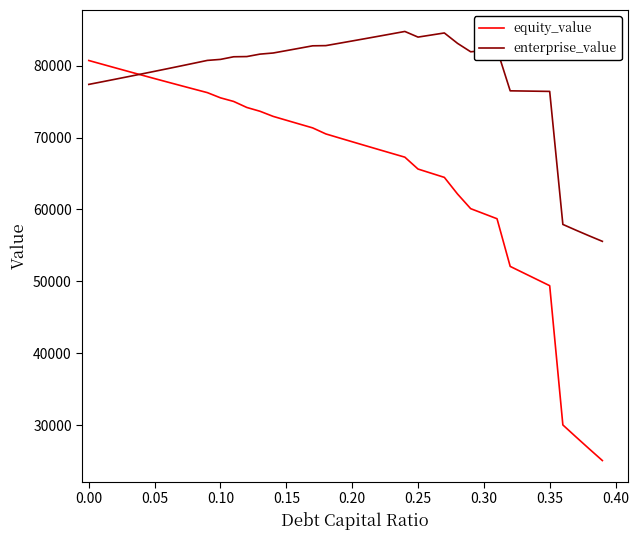

At how many categories does at least one series exceed 38684?

40